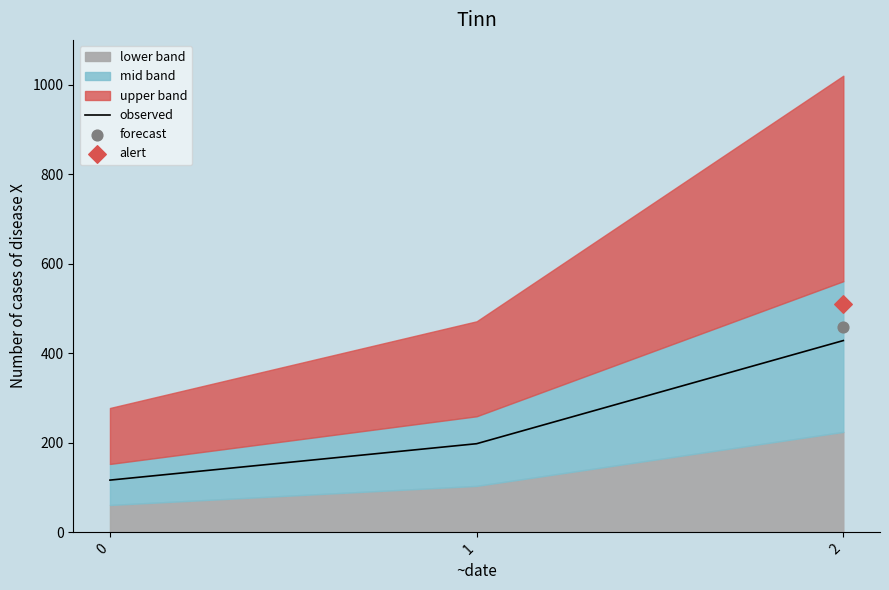

Which has a higher value, 0 or 1?

1